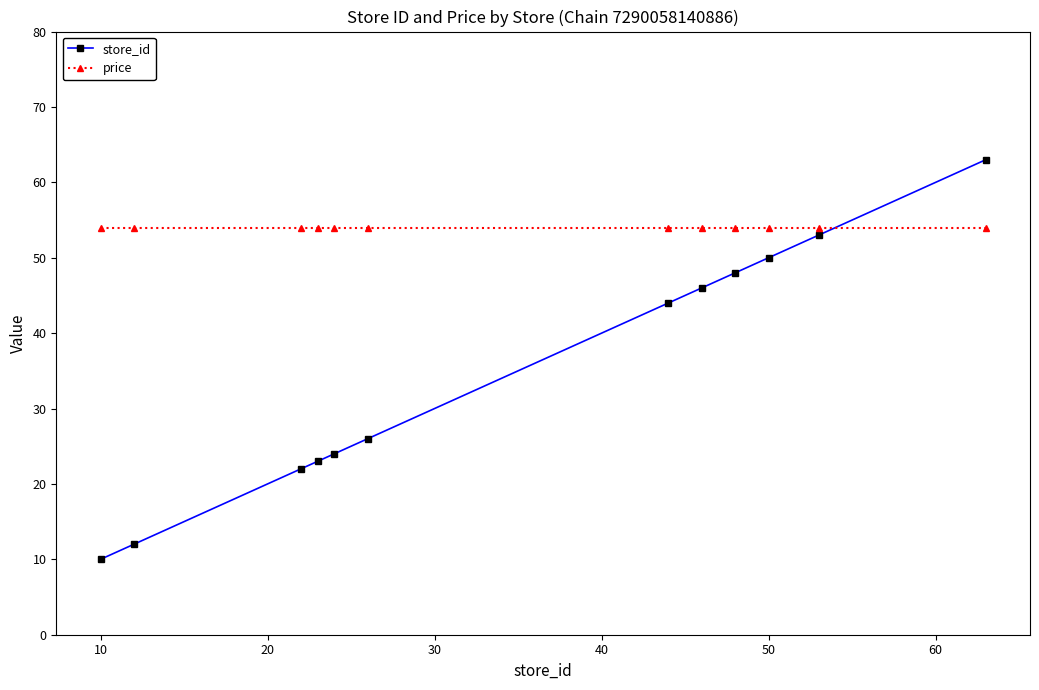

How many data points does each series have?

12